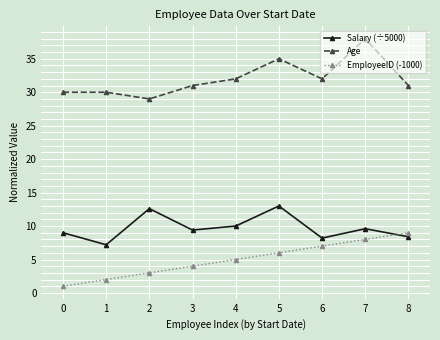

Which series changed the most between 3 and 6?

EmployeeID (-1000)